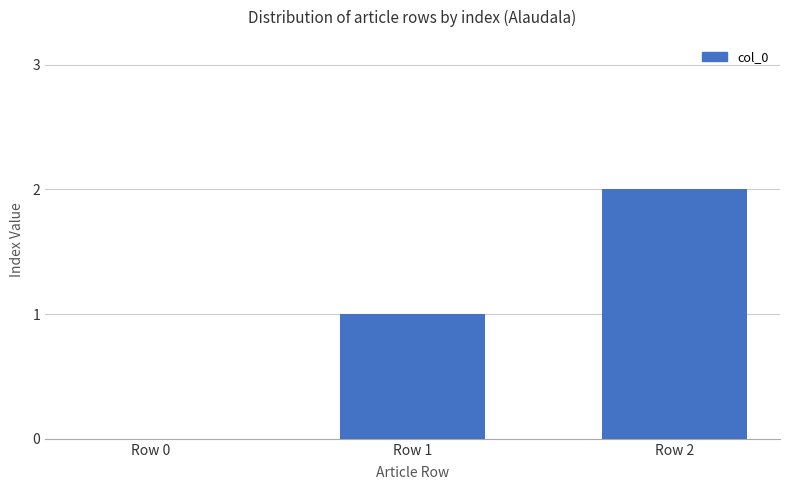

How many data points does each series have?

3